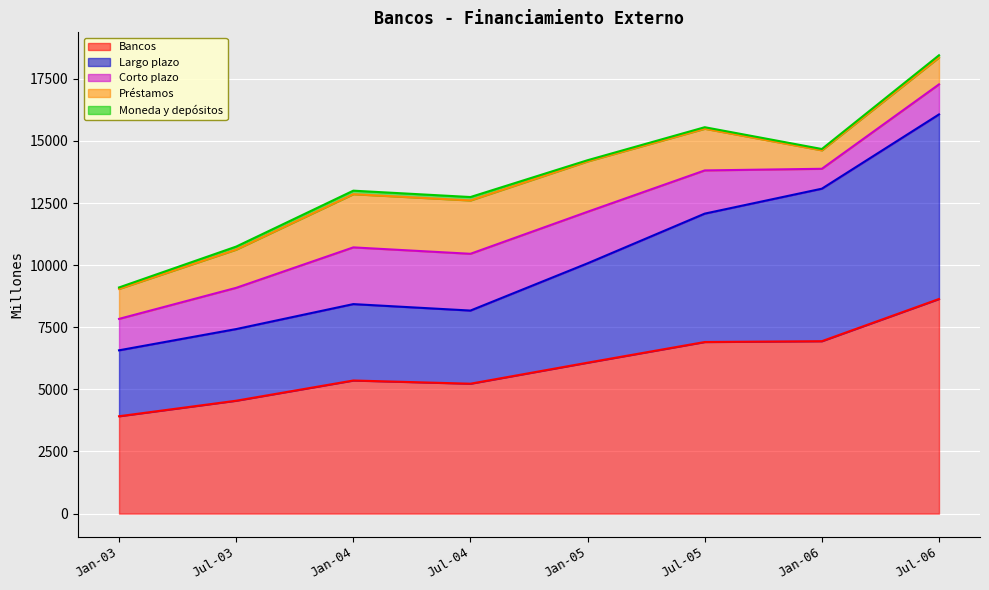

What is the maximum value for Bancos?

8639